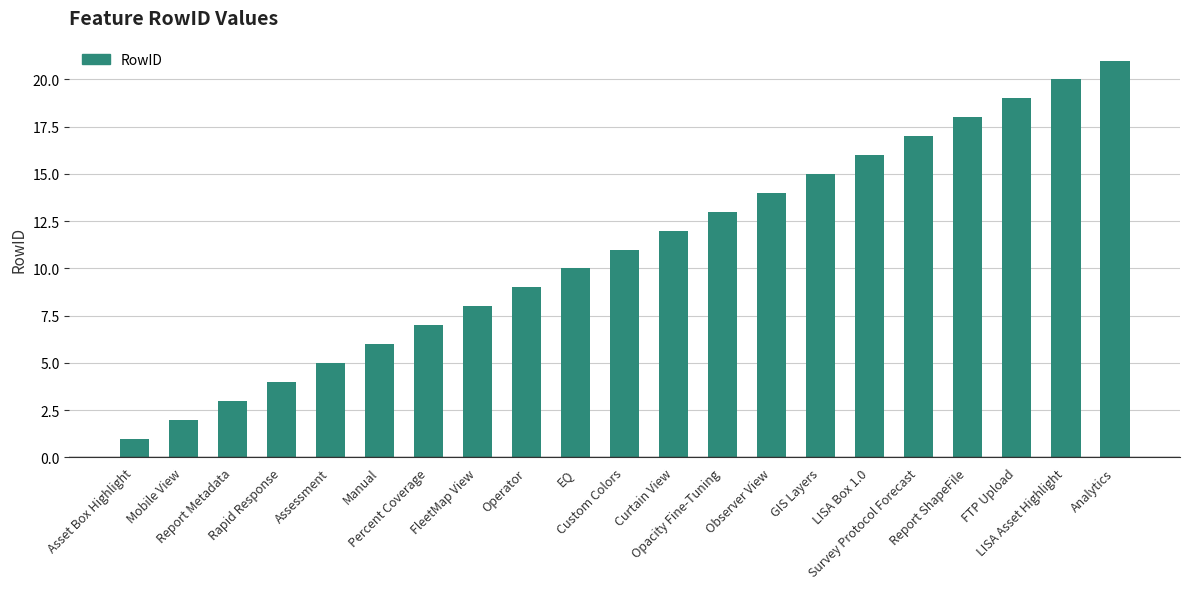

How many bars are there in total?

21